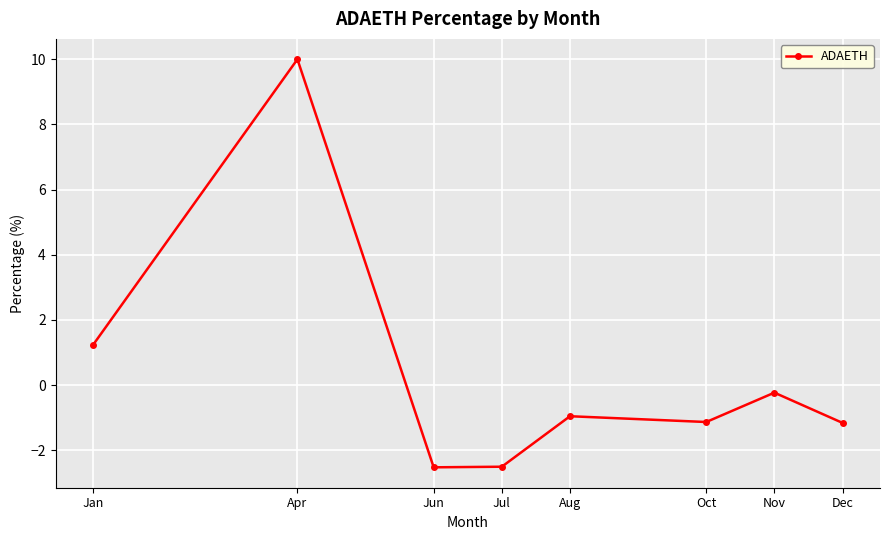

Which has a higher value, Oct or Apr?

Apr